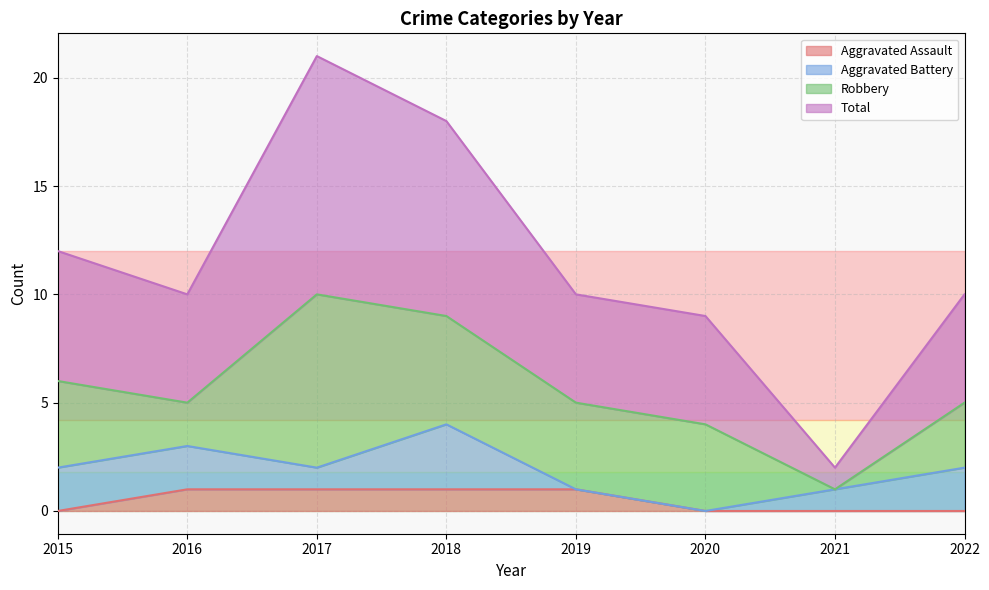

What is the value of the Total point at the 4th from the left?

18